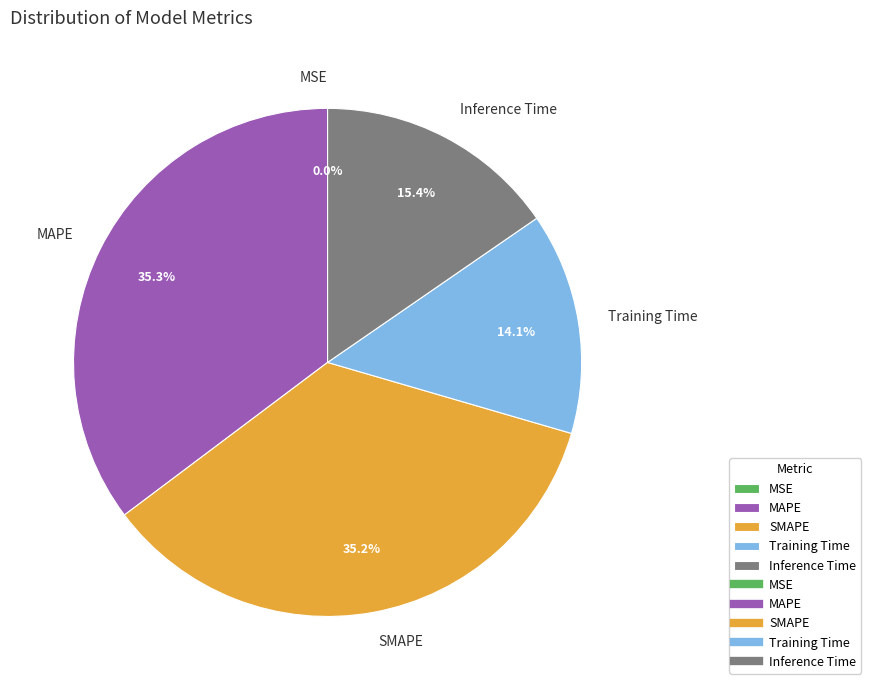

Is there any slice that represents more than half of the pie?

No